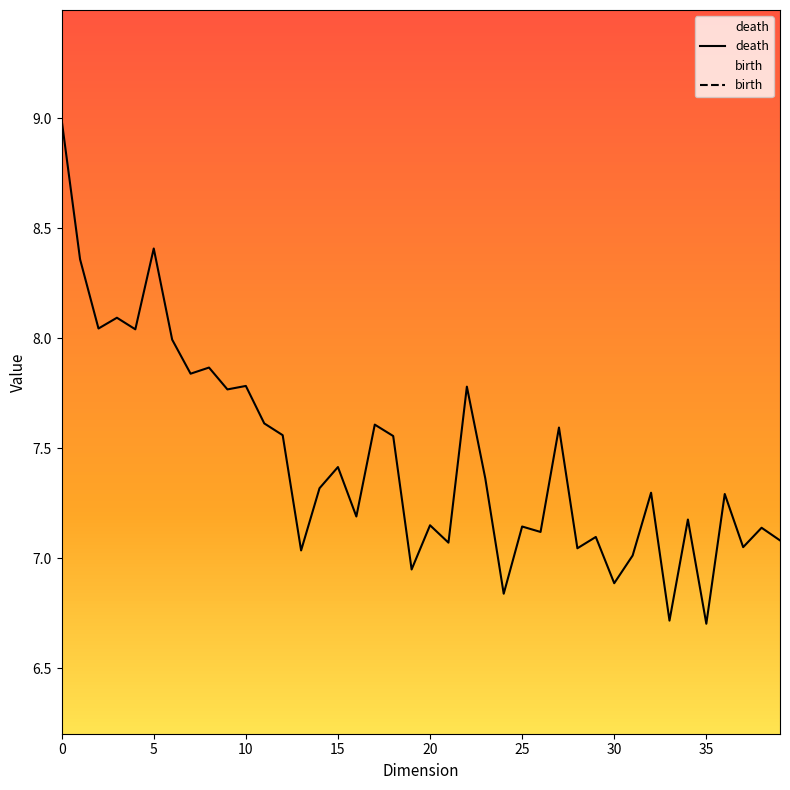

The birth series shows 9.4 at 16. True or false?

False